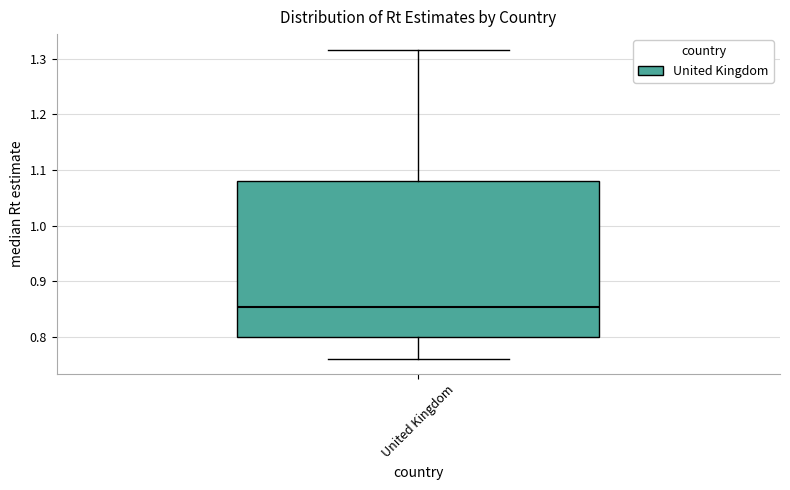

Where does the median line of the box for United Kingdom sit on the y-axis? The values are not printed on the chart, so give them approximately, as read against the axis.

0.85